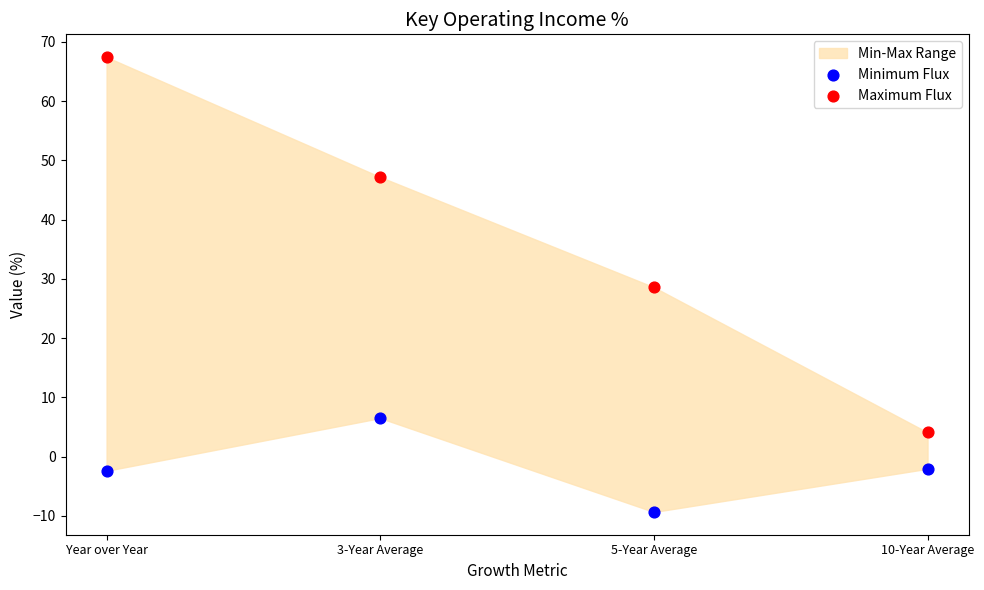

In the Maximum Flux series, what Y value is closest to 35?

28.6